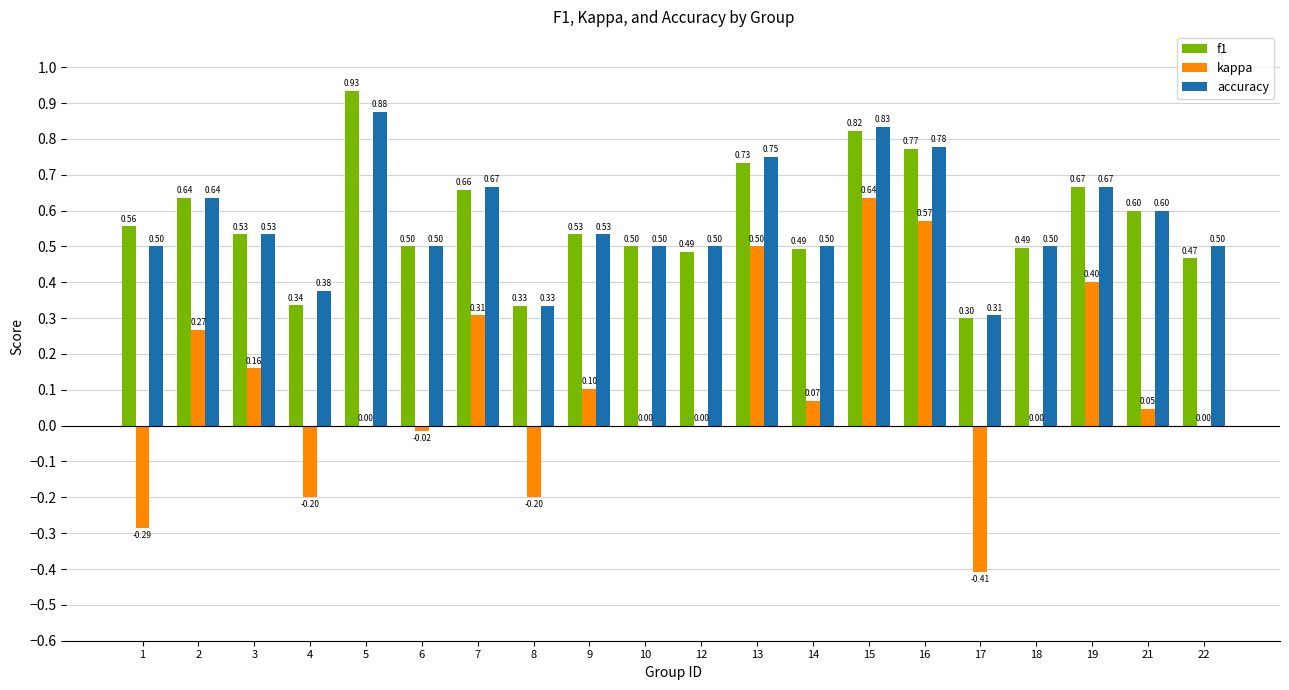

What are all the series names shown in the legend?

f1, kappa, accuracy